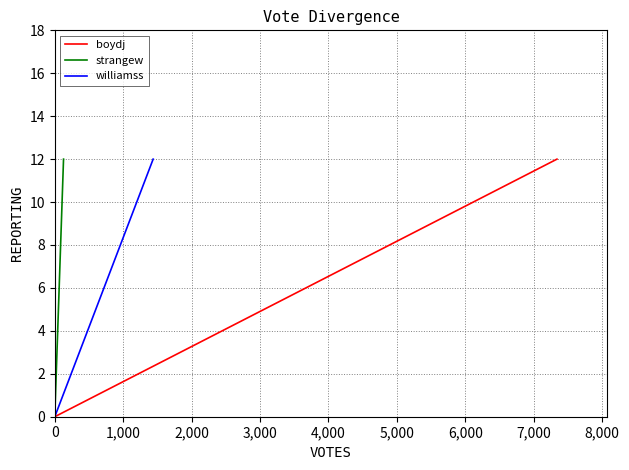

Rank the categories by williamss value from highest to lowest.

1,000, 0